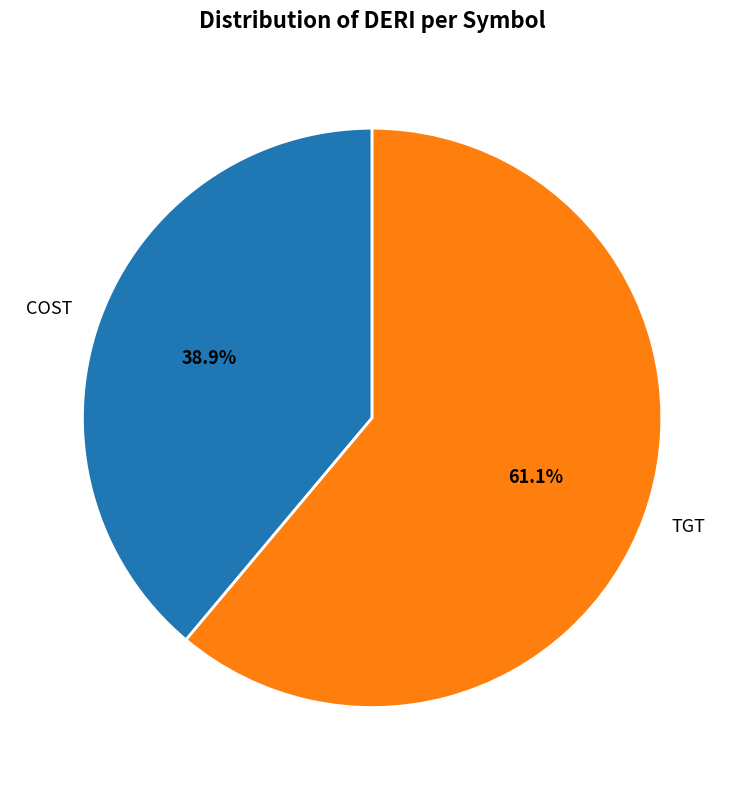

Is TGT the majority of the pie?

Yes